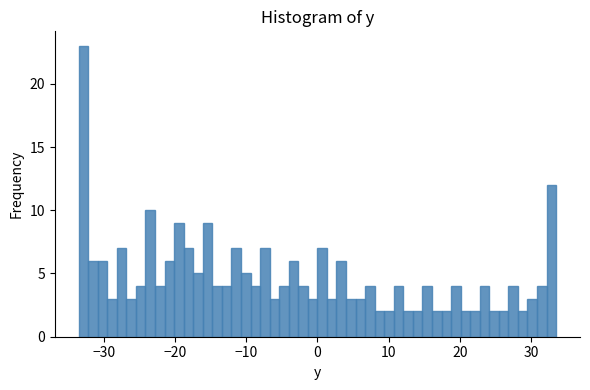

Read against the x-axis, roughly where is the centre of the tallest bar?

-33